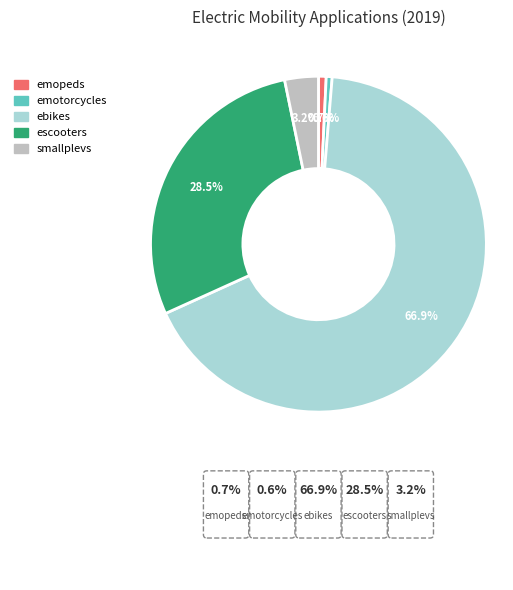

How many slices are in this pie chart?

5